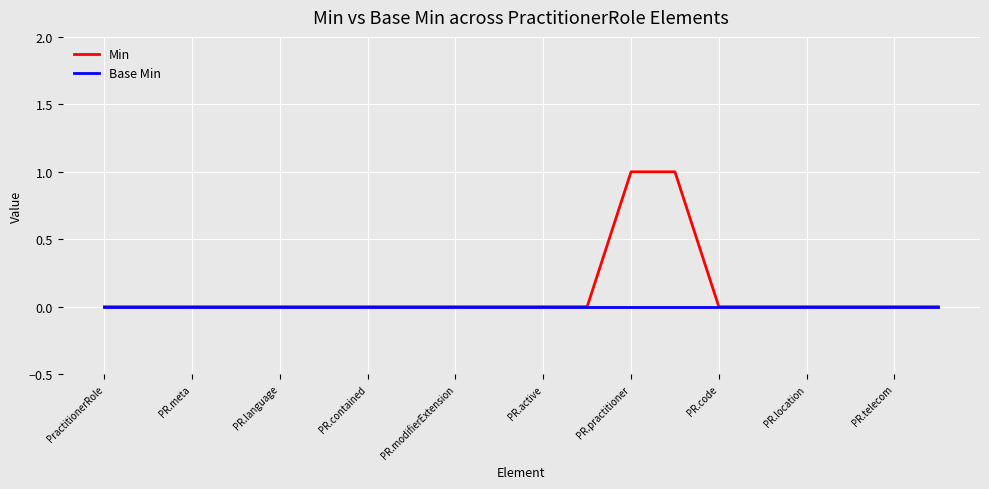

Which series has the widest spread of values?

Min